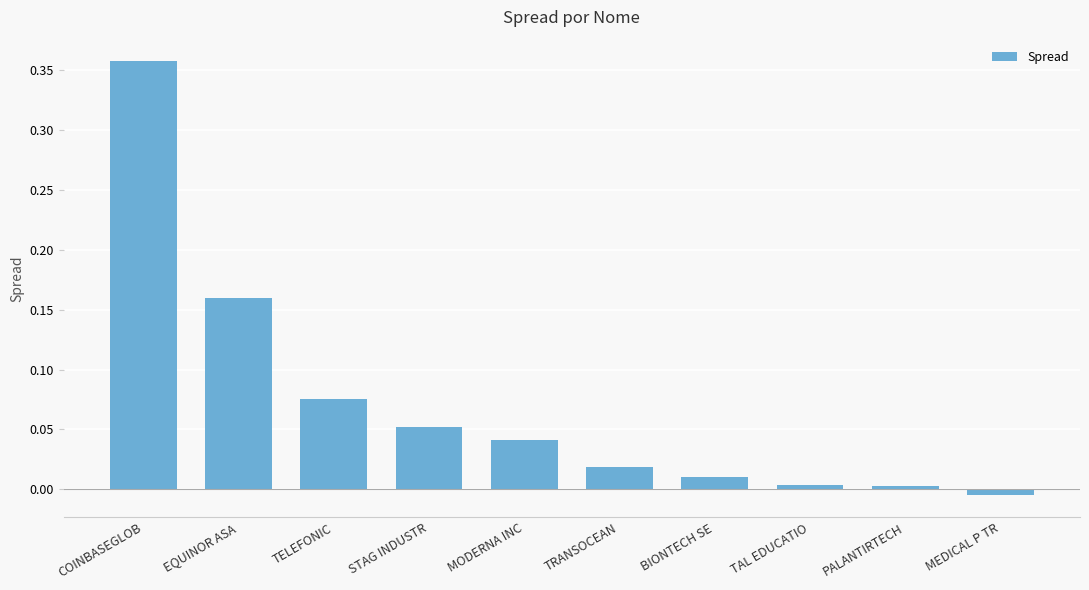

What is the sum of all values?

0.7